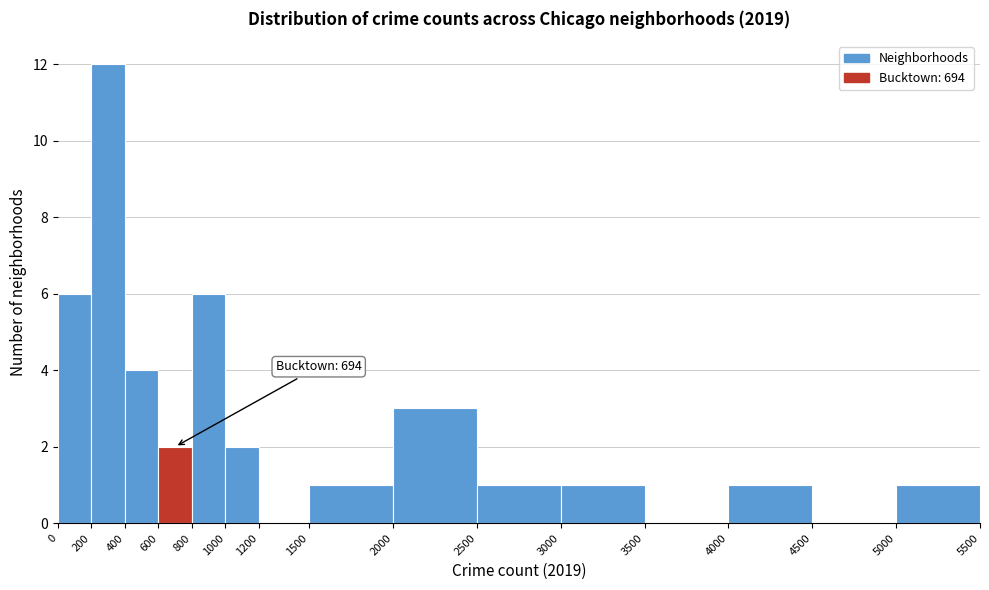

Which range on the x-axis has the tallest bar?

200 to 400